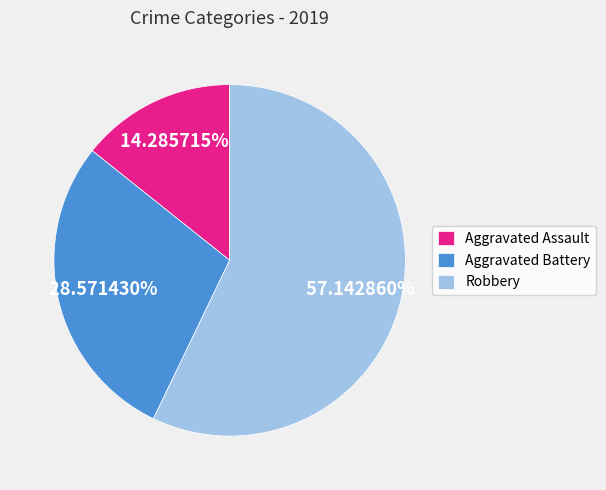

Is there any slice that represents more than half of the pie?

Yes